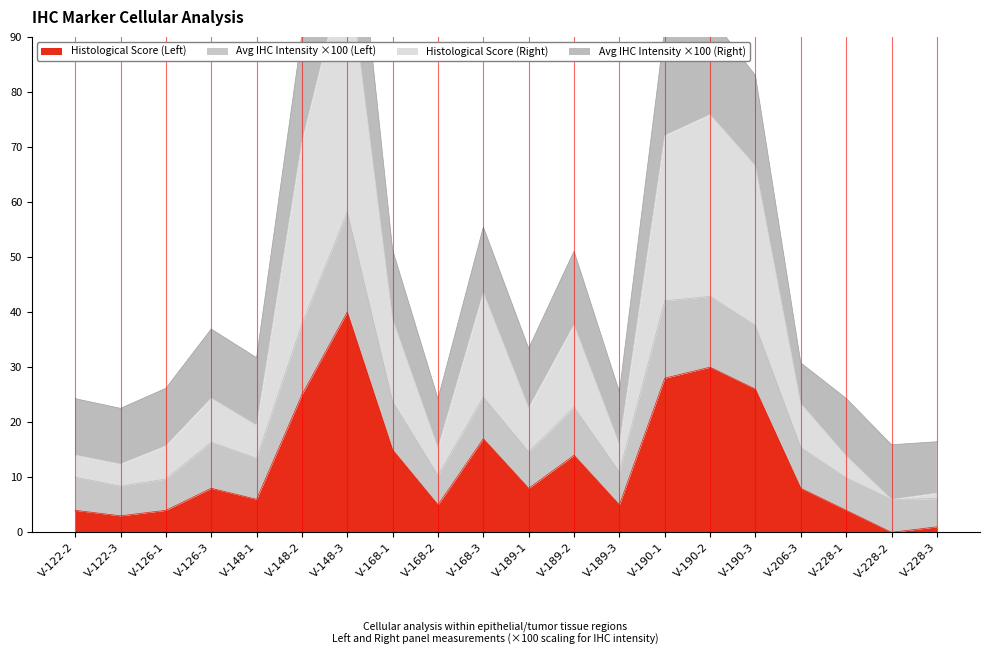

True or false: Histological Score (Left) and Avg IHC Intensity (Left) intersect in this chart.

False